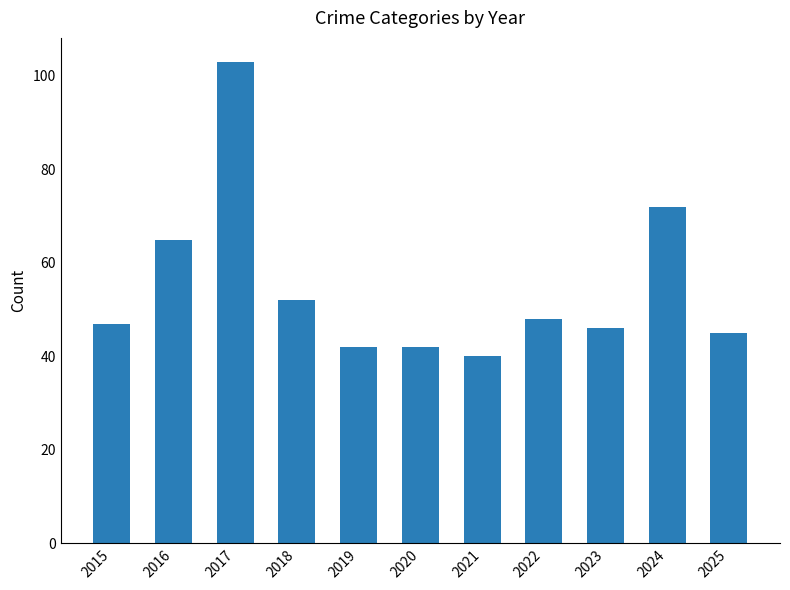

What is the difference between the maximum and minimum values?

63